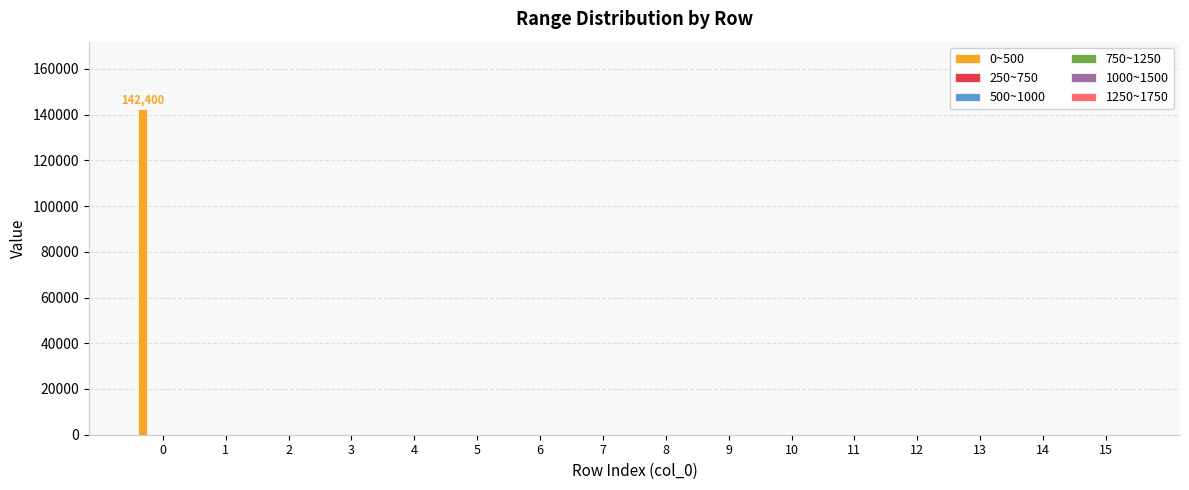

What is the sum of all values?

142400